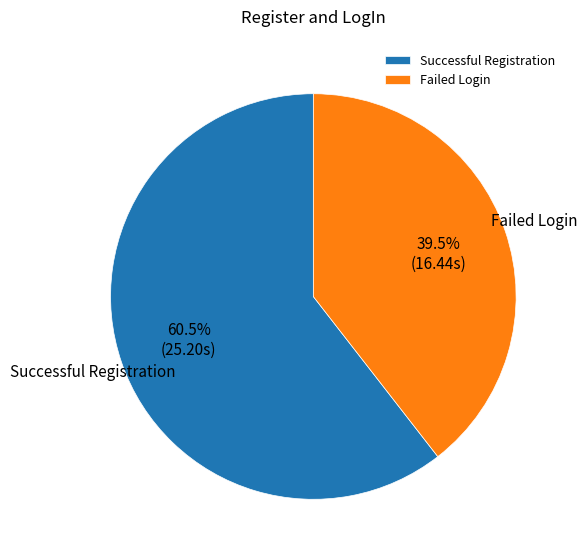

Do Successful Registration and Failed Login together represent more than half of the pie?

Yes